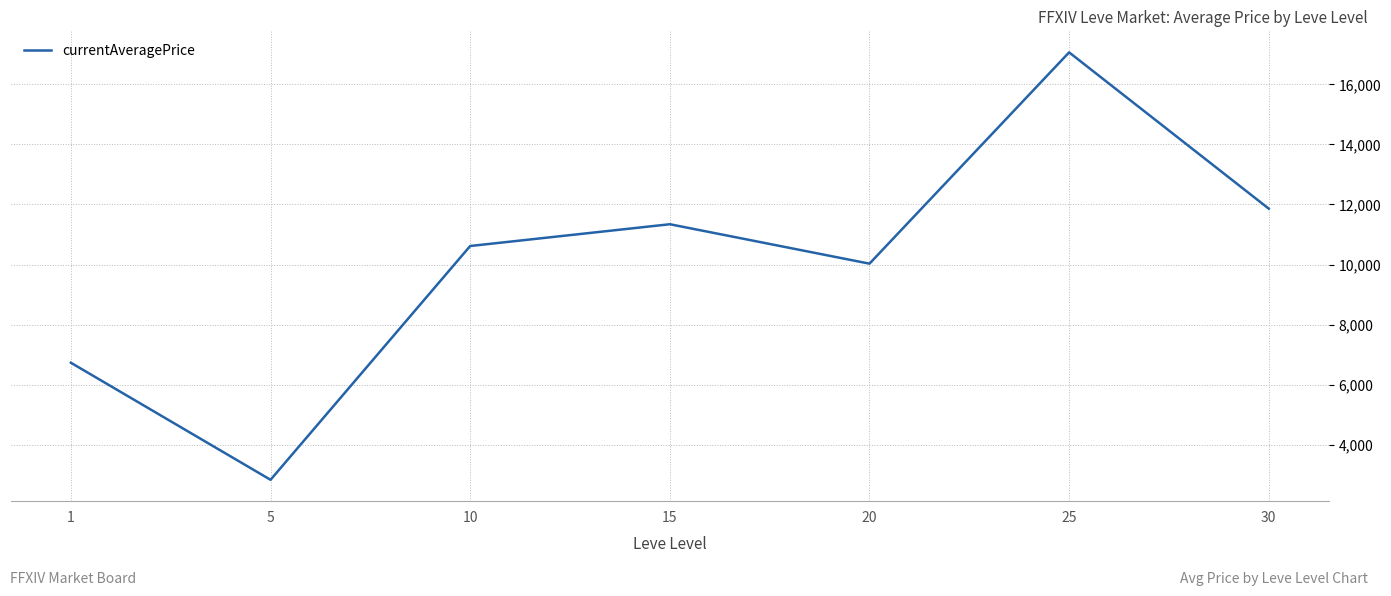

Read the value at 20.

10029.7